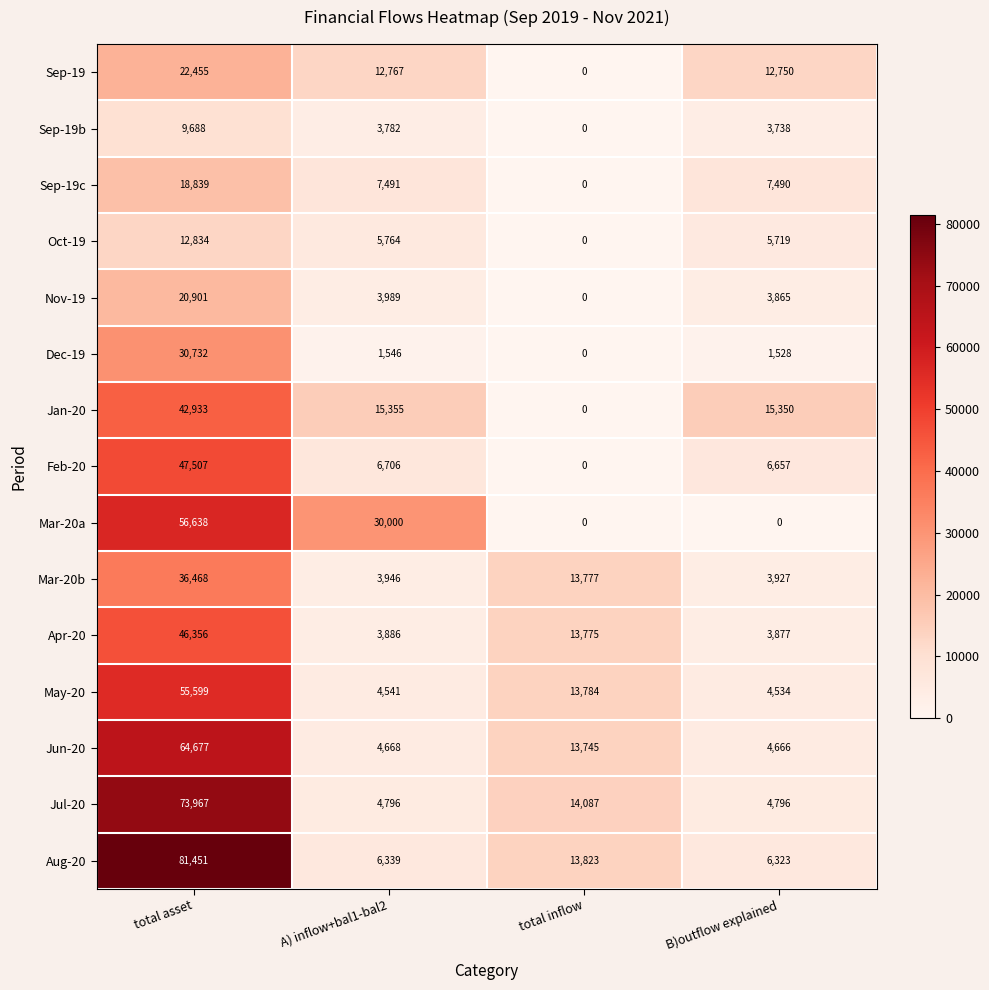

How many data points does each series have?

4